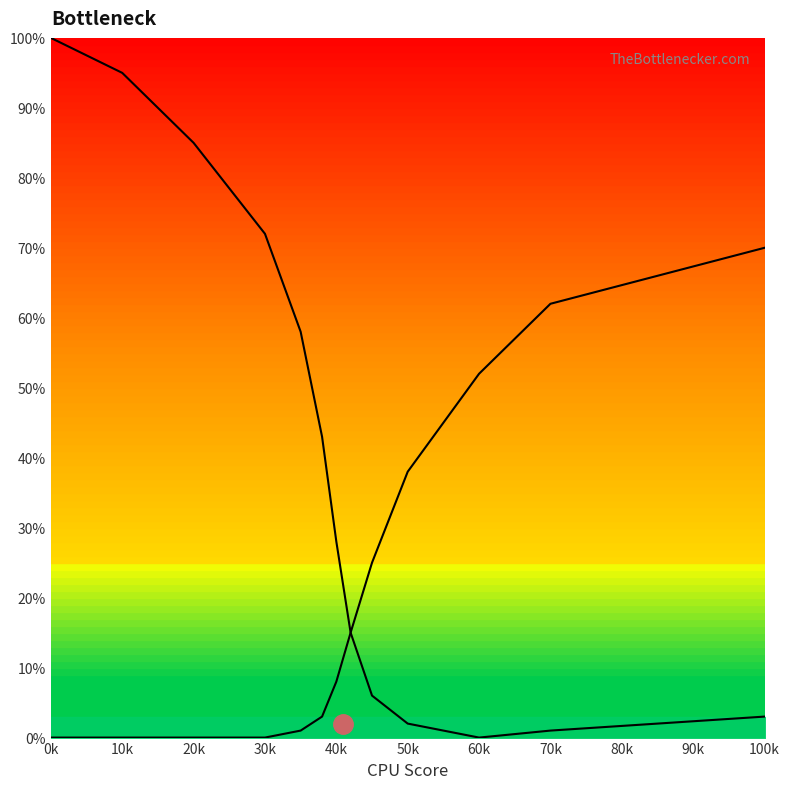

What is the difference between the highest and lowest values at 70k?

61